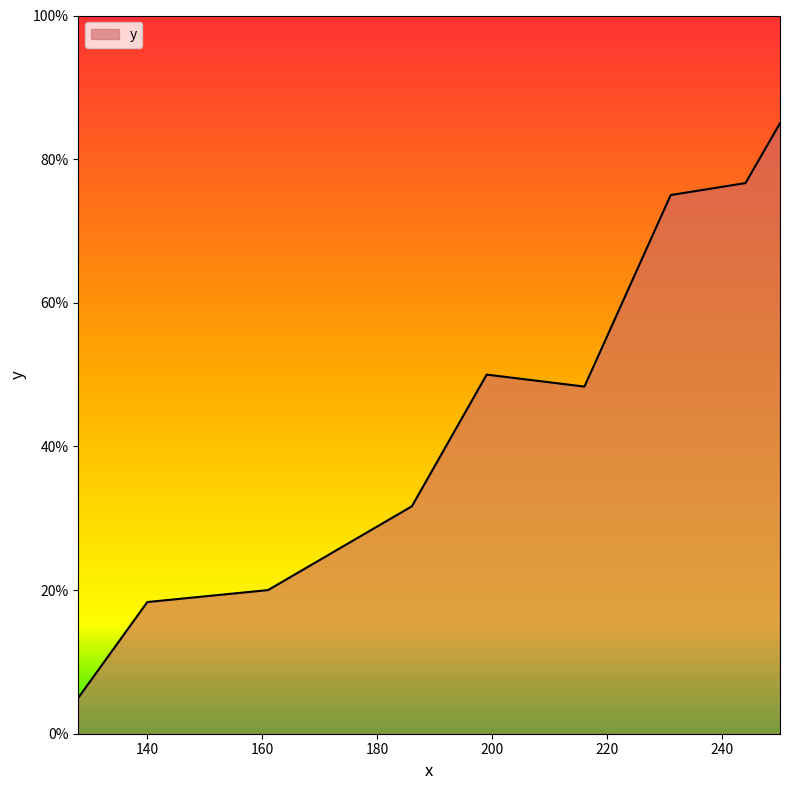

What is the maximum value shown in the chart?

85.0